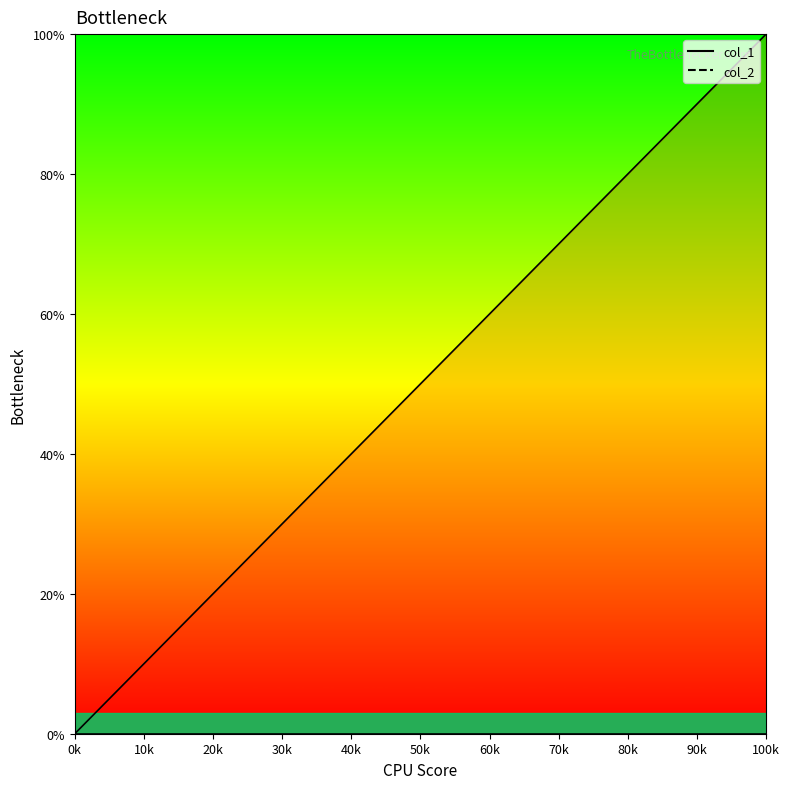

What is the sum of all values?

15